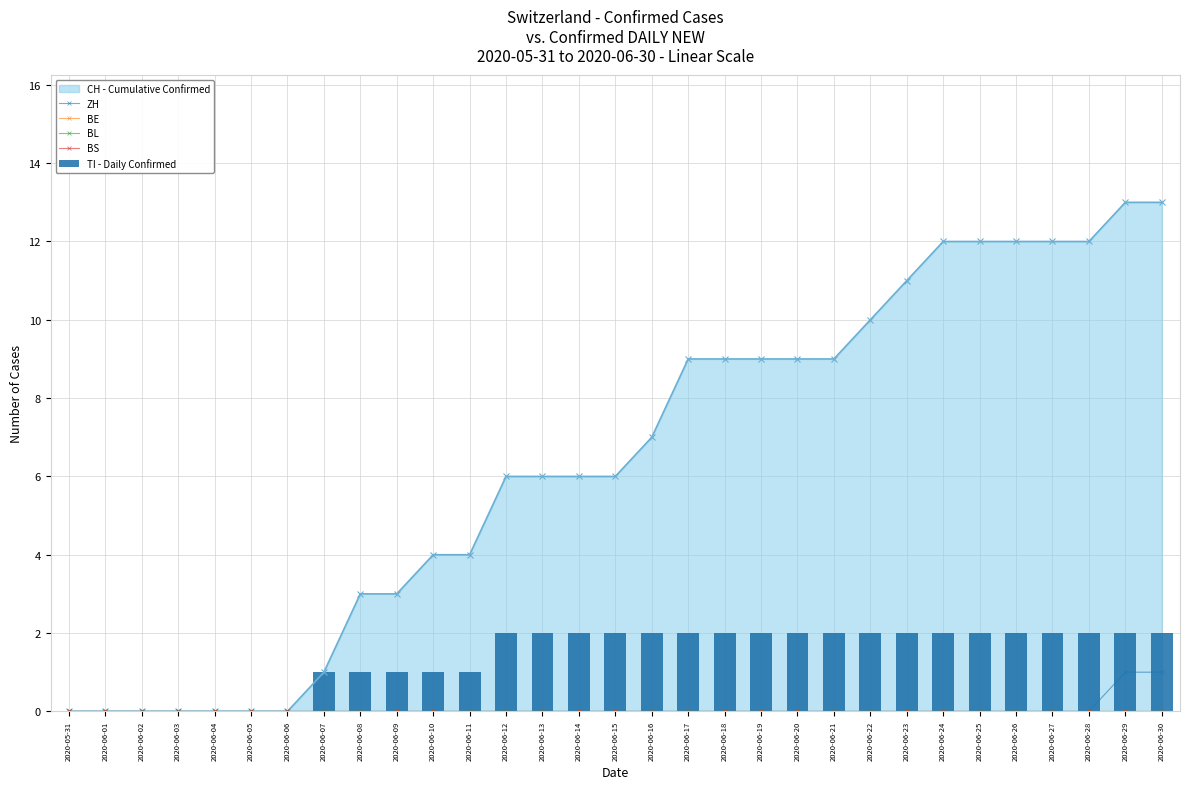

Between 2020-06-22 and 2020-06-17, which is larger?

2020-06-22